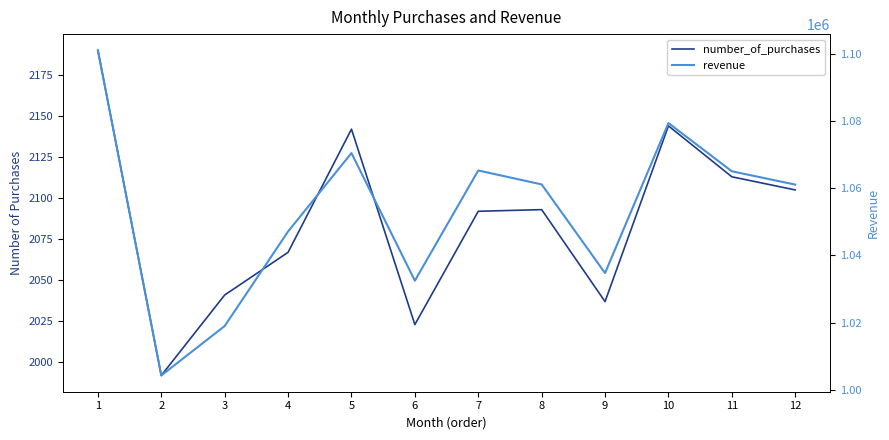

At 7, list the series in order from smallest to largest.

number_of_purchases, revenue